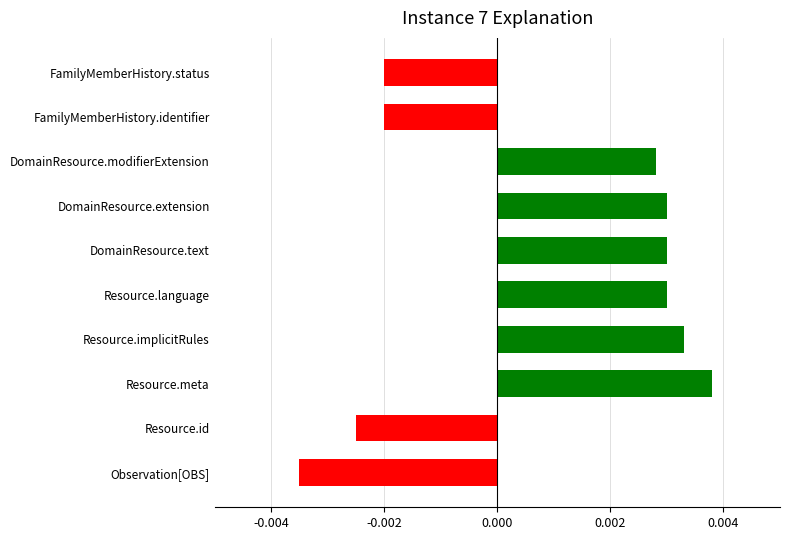

How many values are between 0 and 1?

6